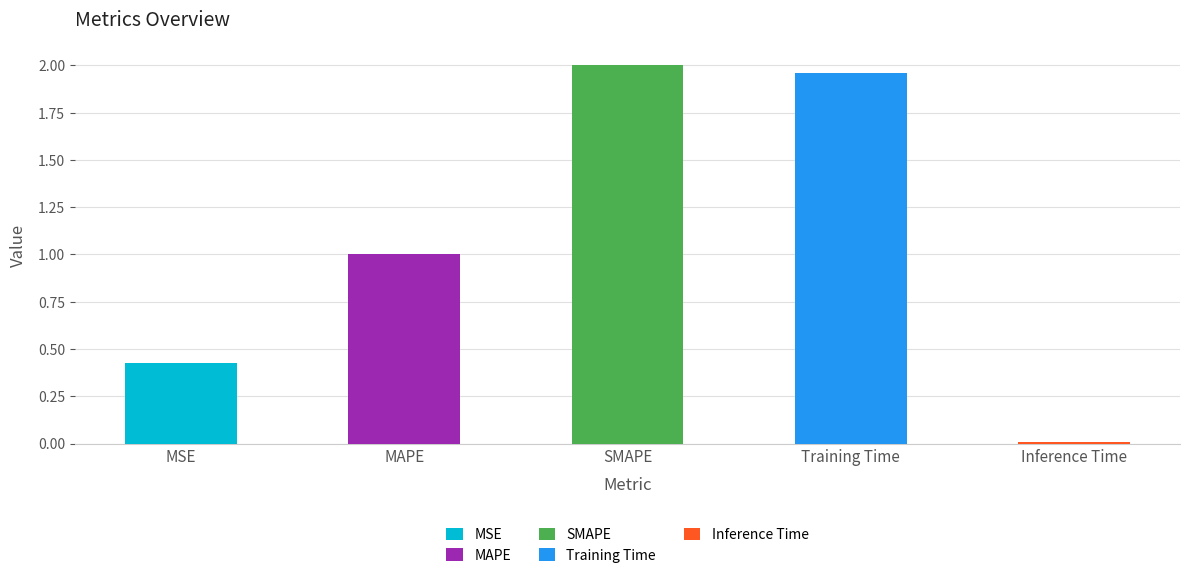

What is the approximate value at MAPE?

1.0